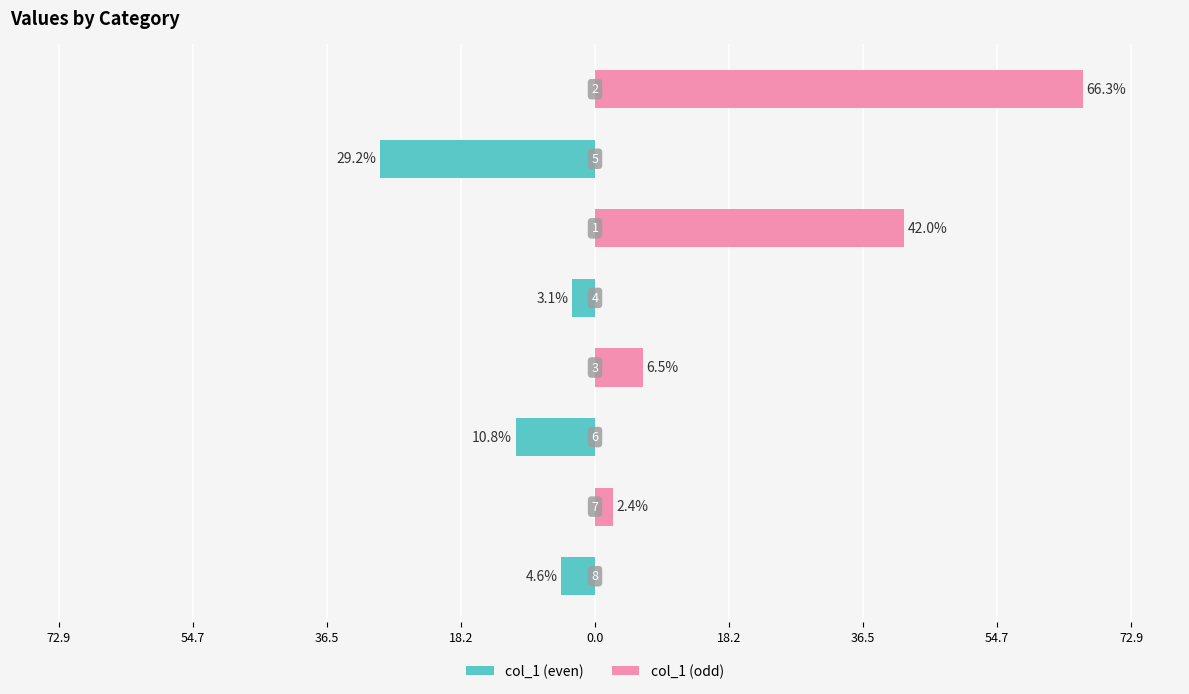

Reading left to right, list all the values displayed in this chart.

col_1 (even): -4.6	0.0	-10.8	0.0	-3.1	0.0	-29.2	0.0
col_1 (odd): 0.0	2.4	0.0	6.5	0.0	42.0	0.0	66.3